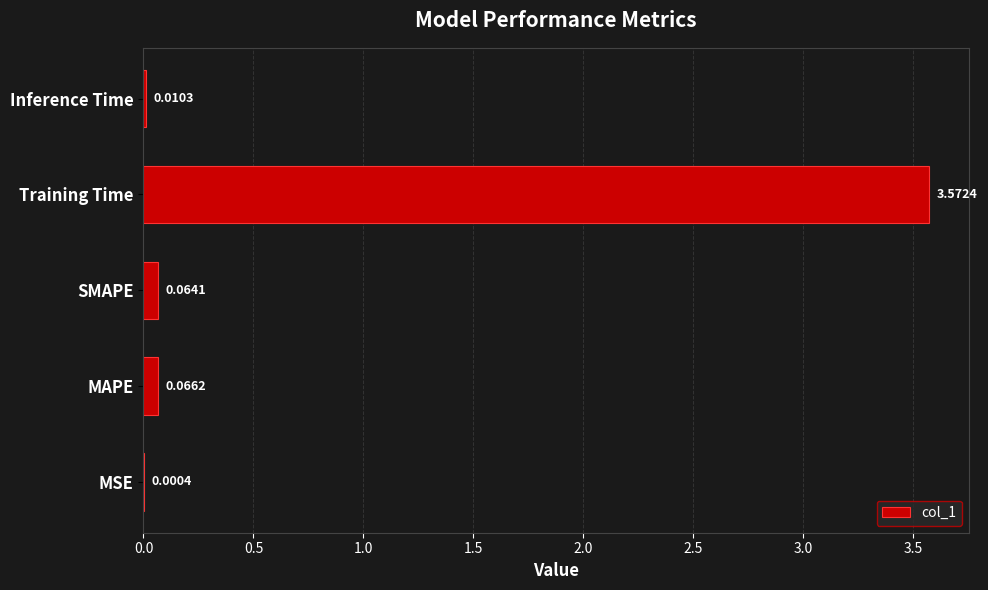

What is the sum of all values?

3.7